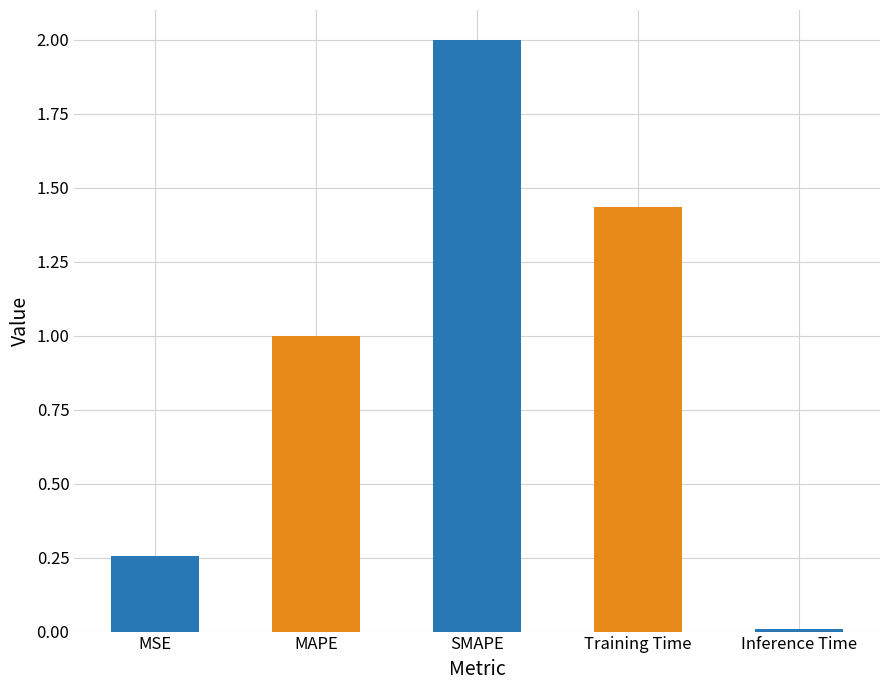

Where is the data nearest to the value 1?

MAPE